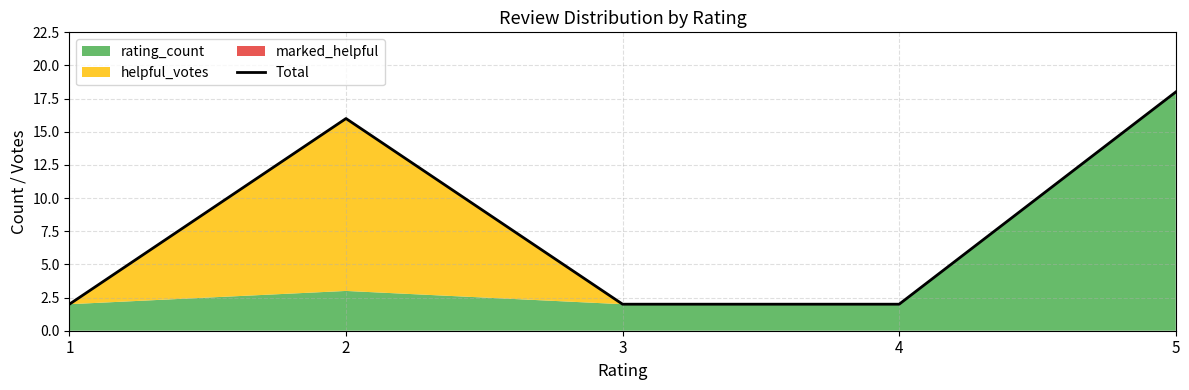

List the labels in order of value, smallest first.

1, 3, 4, 2, 5